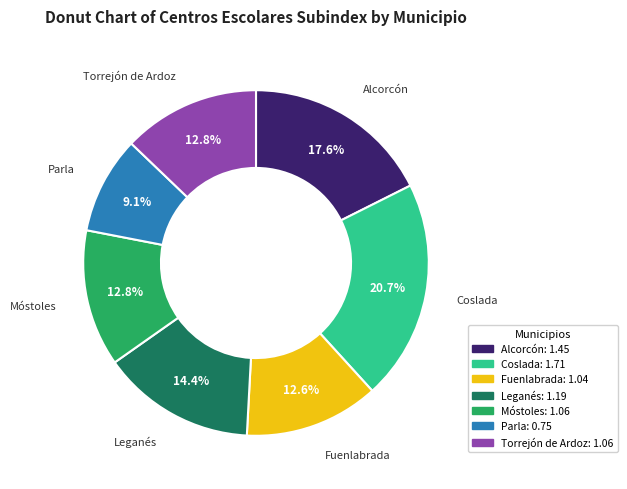

Does Coslada represent more than half of the total?

No